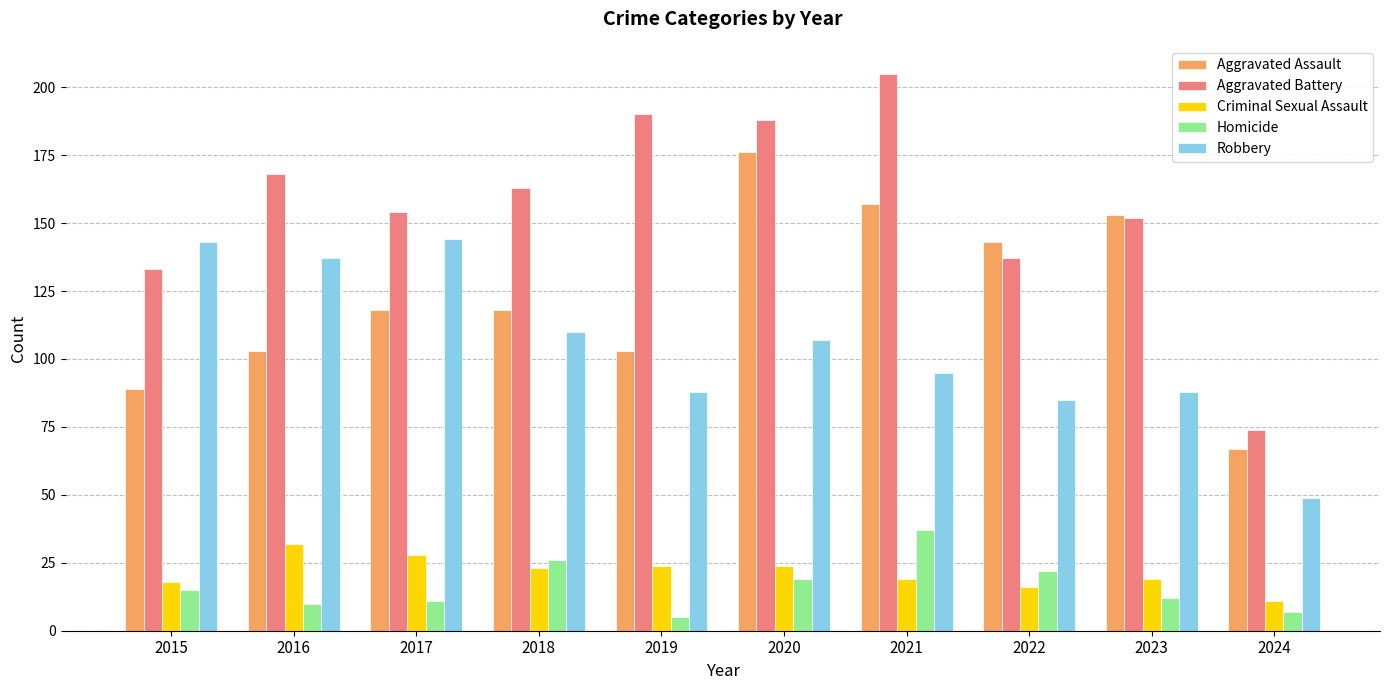

Reading right to left, transcribe all the data shown in this chart.

Aggravated Assault: 67	153	143	157	176	103	118	118	103	89
Aggravated Battery: 74	152	137	205	188	190	163	154	168	133
Criminal Sexual Assault: 11	19	16	19	24	24	23	28	32	18
Homicide: 7	12	22	37	19	5	26	11	10	15
Robbery: 49	88	85	95	107	88	110	144	137	143